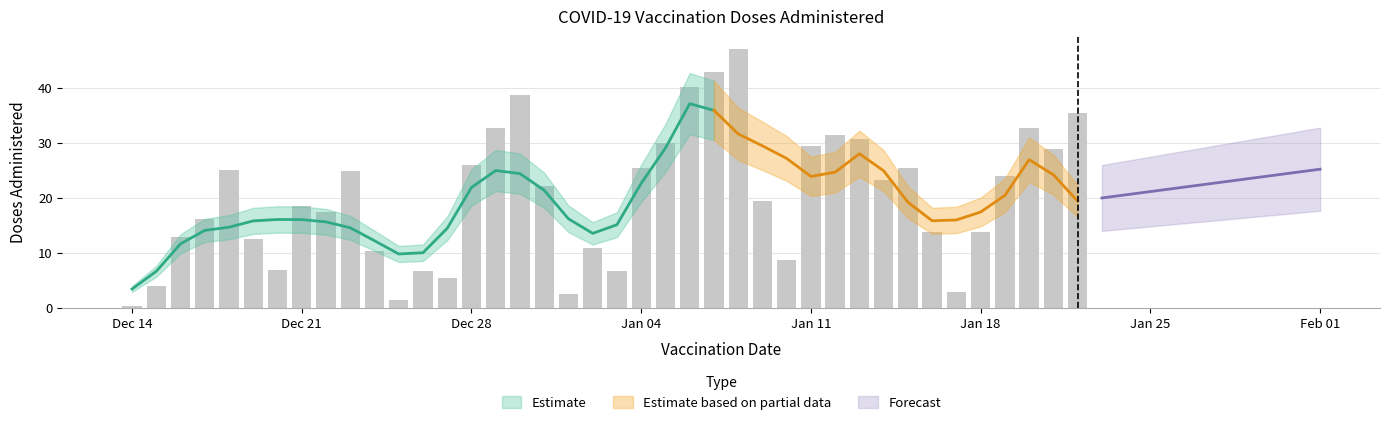

Does the chart contain stacked bars?

No